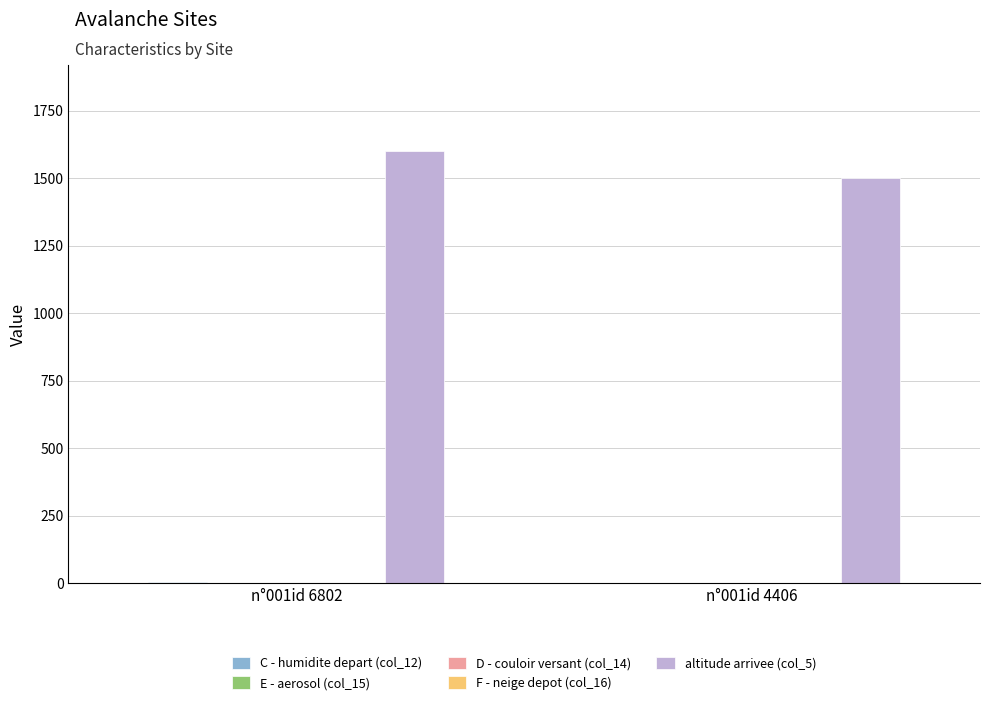

What is the total value across all series at n°001id 4406?

1508